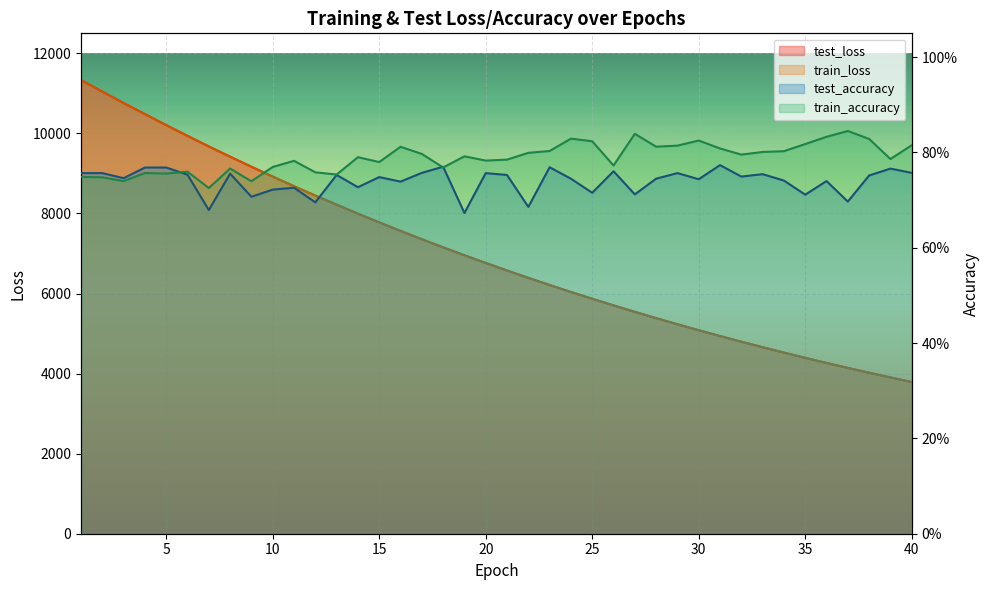

What is the minimum value for test_loss?

3790.0